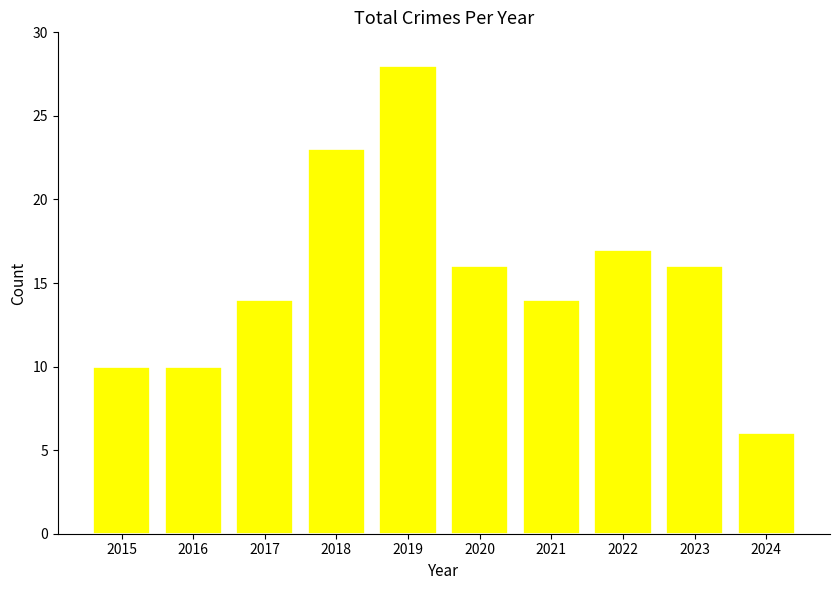

What is the greatest value displayed?

28